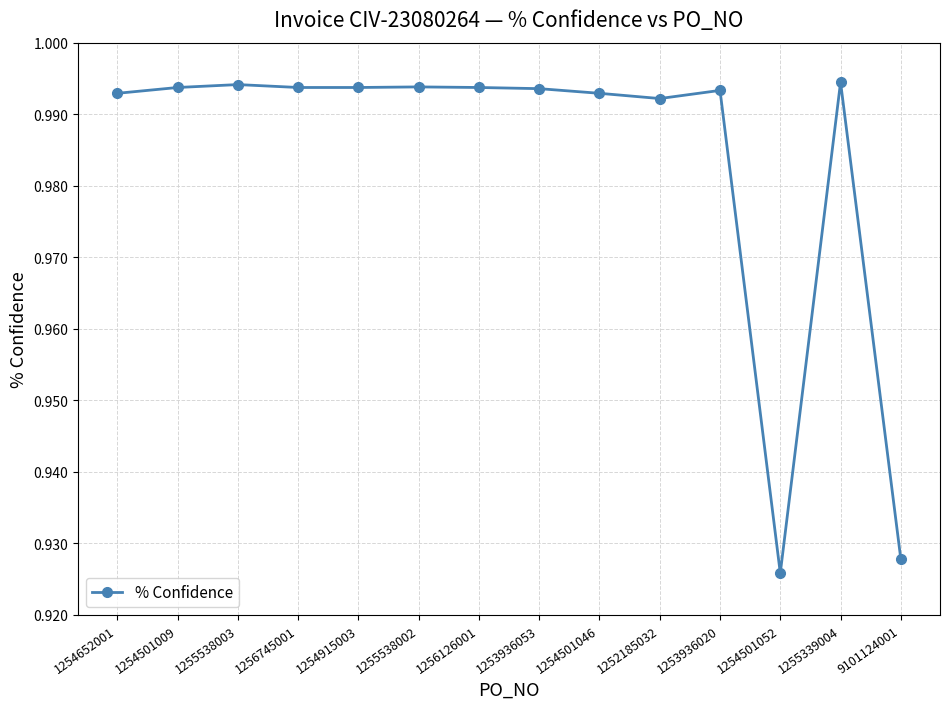

True or false: there are more than 1 points higher than both neighbors.

True